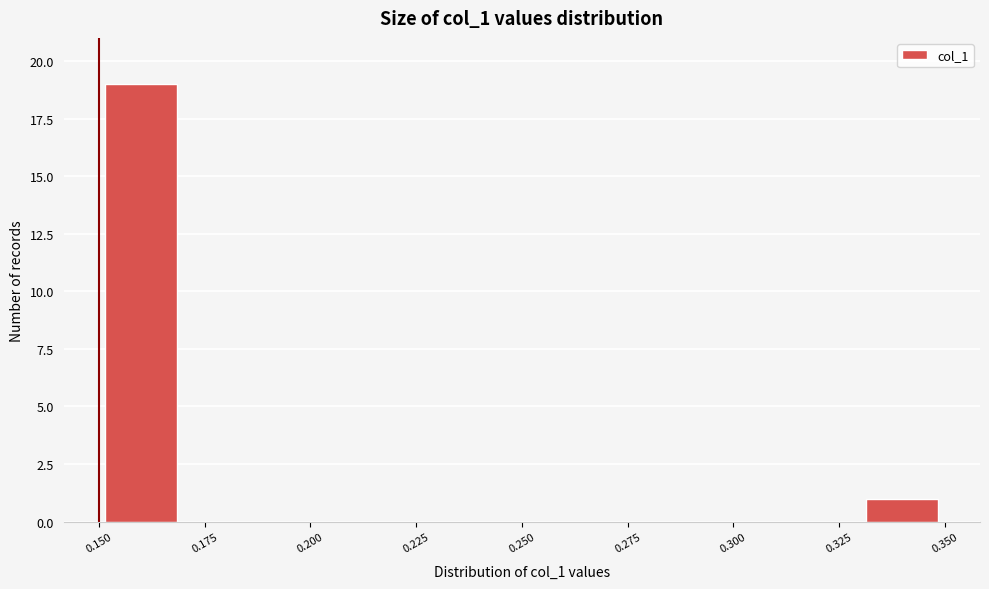

Which range on the x-axis has the tallest bar?

0.15 to 0.17